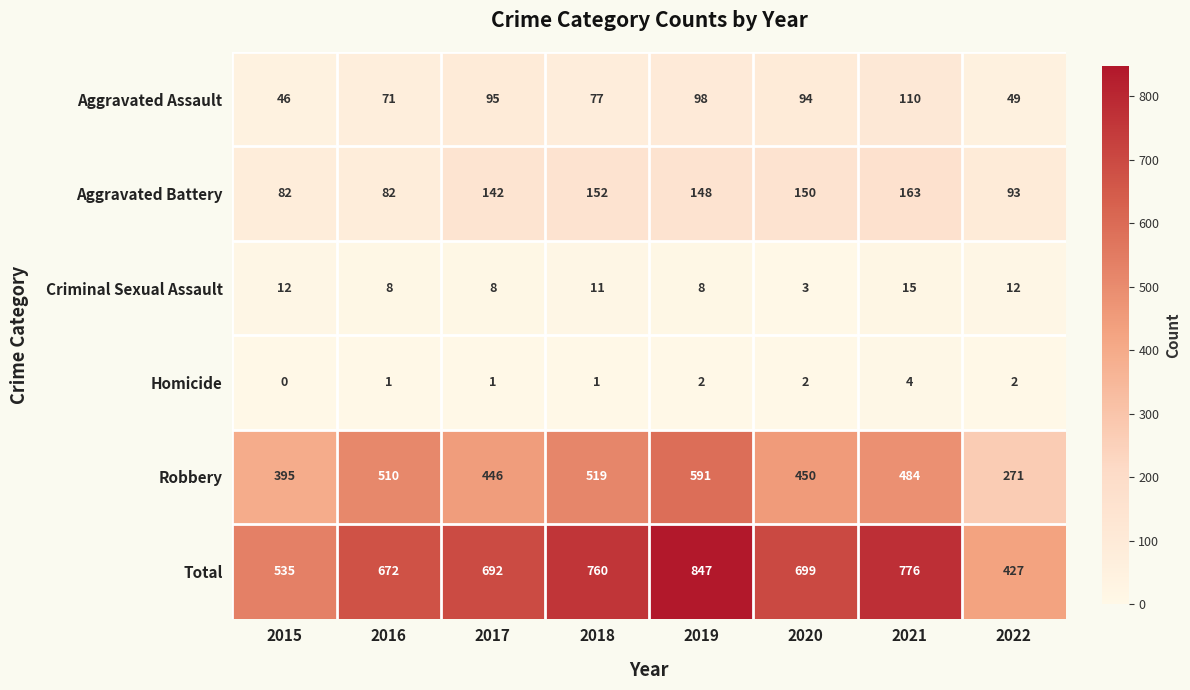

Count the Homicide values in the range 1 to 2.

6